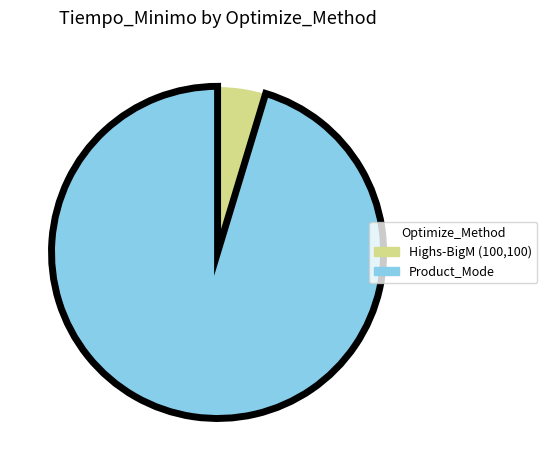

Rank the categories by value from highest to lowest.

Product_Mode, Highs-BigM (100,100)